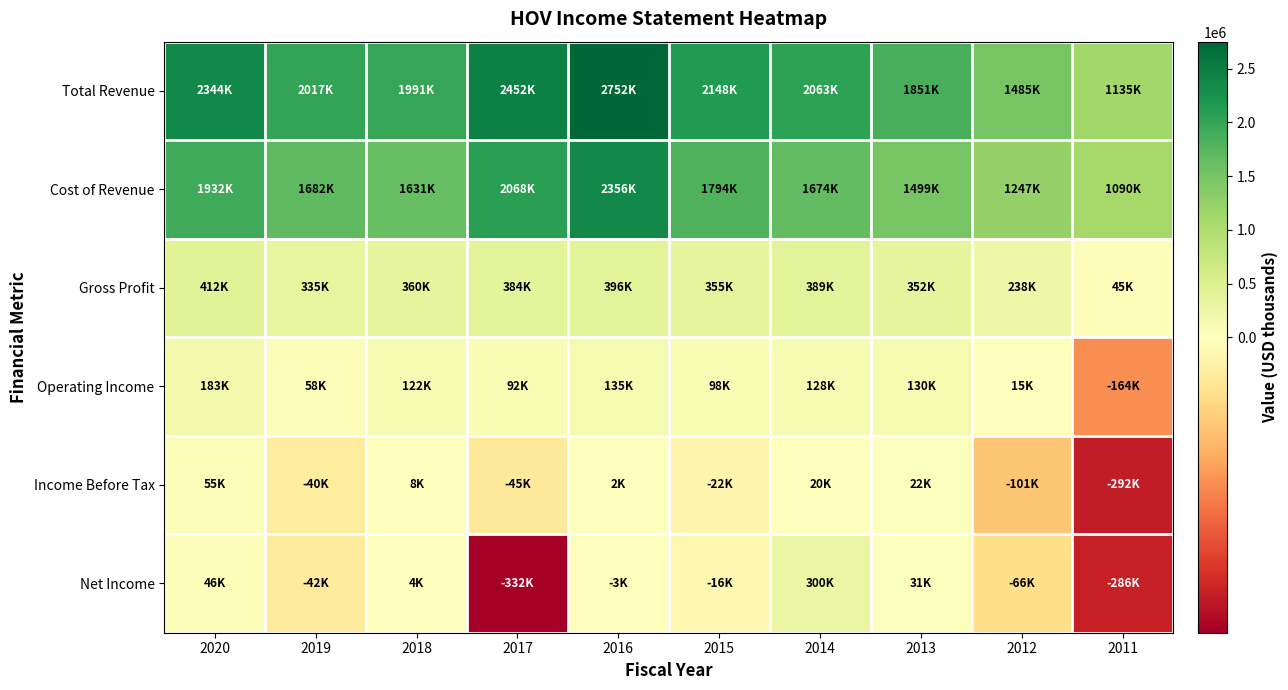

Reading left to right, transcribe all the data shown in this chart.

Total Revenue: 2020=2343900	2019=2016900	2018=1991200	2017=2451700	2016=2752200	2015=2148500	2014=2063400	2013=1851300	2012=1485400	2011=1134900
Cost of Revenue: 2020=1931600	2019=1681800	2018=1630700	2017=2068200	2016=2356200	2015=1793700	2014=1674400	2013=1499200	2012=1246900	2011=1090300
Gross Profit: 2020=412300	2019=335100	2018=360500	2017=383500	2016=396000	2015=354800	2014=389000	2013=352000	2012=238500	2011=44600
Operating Income: 2020=182700	2019=58000	2018=122500	2017=91500	2016=134900	2015=97900	2014=128300	2013=130300	2012=14900	2011=-164100
Income Before Tax: 2020=55400	2019=-39700	2018=8100	2017=-45200	2016=2400	2015=-21800	2014=20200	2013=21900	2012=-101200	2011=-291600
Net Income: 2020=46300	2019=-42100	2018=4500	2017=-332200	2016=-2800	2015=-16100	2014=300000	2013=31200	2012=-66200	2011=-286100